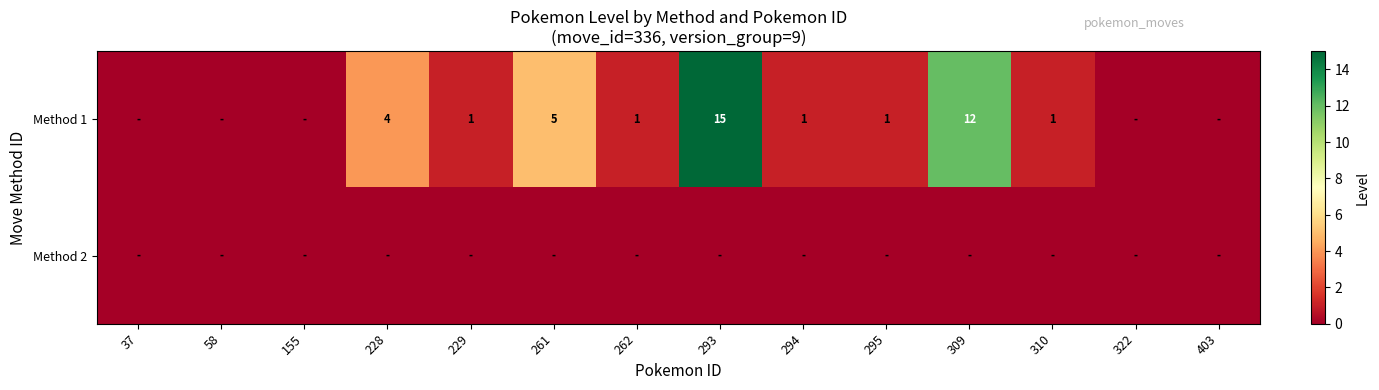

The Method 1 series shows 1 at 262. True or false?

True